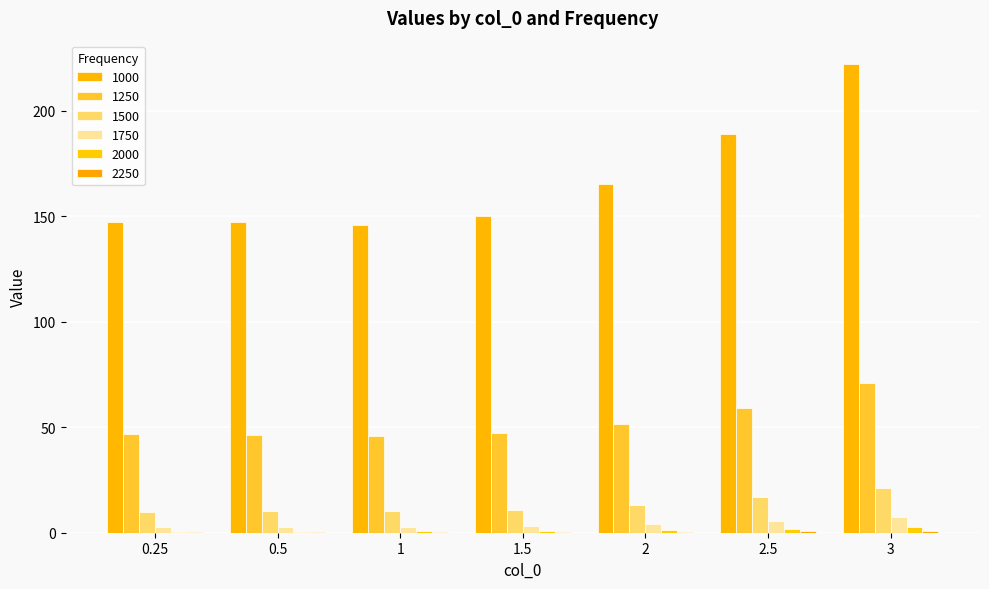

What is the label of the 3rd bar from the left?

1